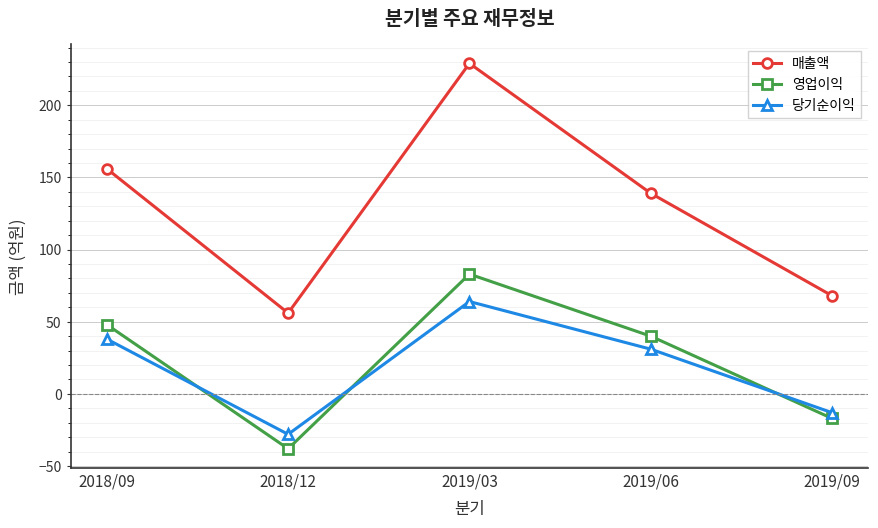

Reading left to right, what are all the values shown in this chart?

매출액: 2018/09=156	2018/12=56	2019/03=229	2019/06=139	2019/09=68
영업이익: 2018/09=48	2018/12=-38	2019/03=83	2019/06=40	2019/09=-17
당기순이익: 2018/09=38	2018/12=-28	2019/03=64	2019/06=31	2019/09=-13